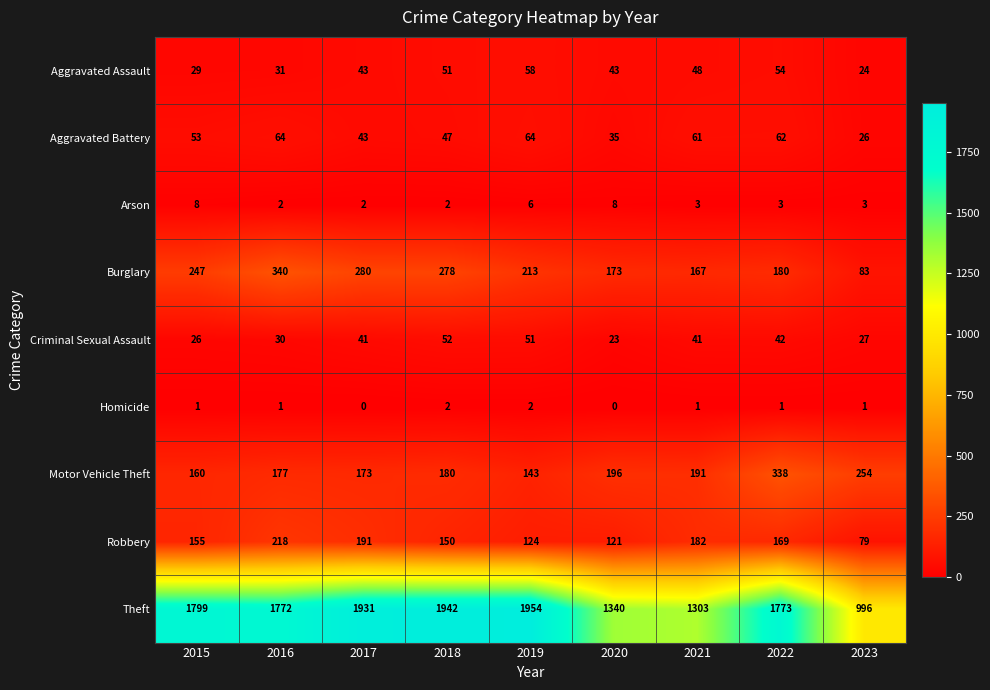

Which series has the largest range (max minus min)?

Theft